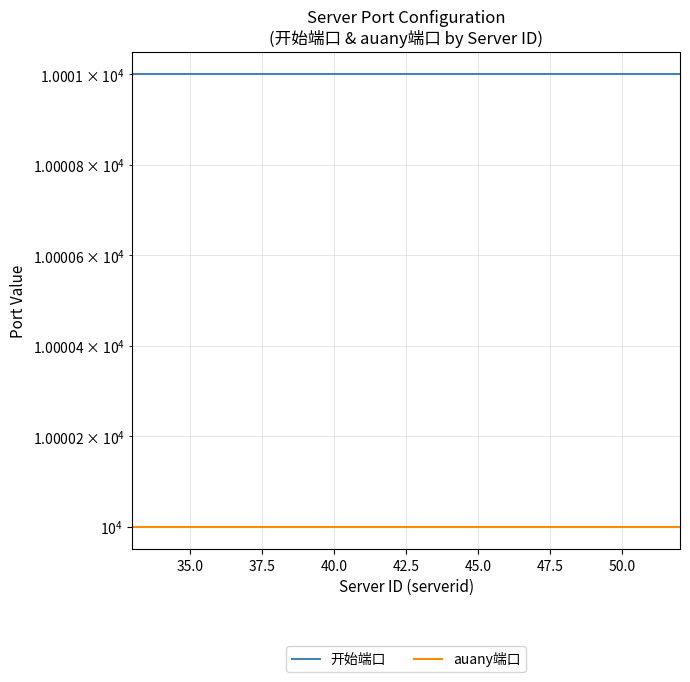

What is the approximate value of auany端口 at 45.0?

10000